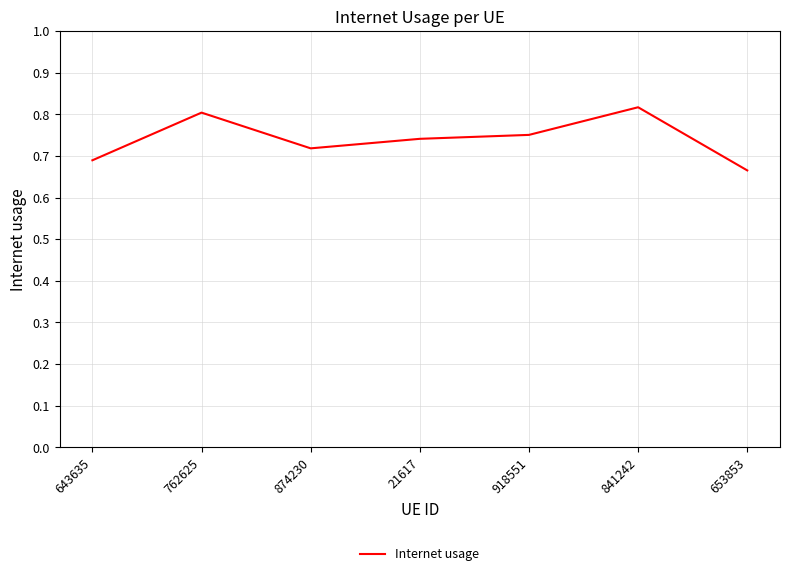

At which category does the chart reach its minimum across all series?

653853